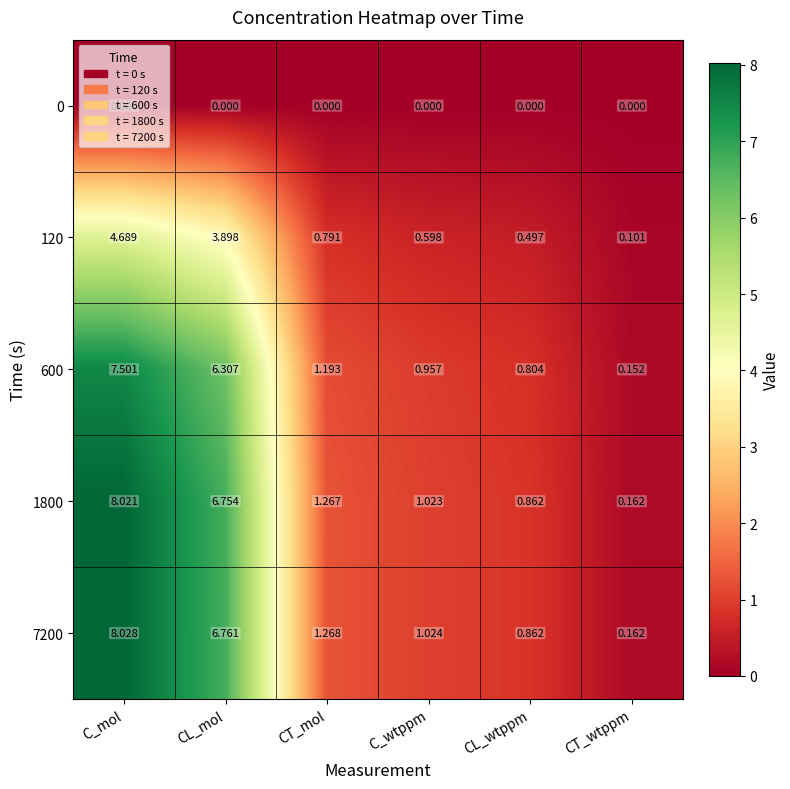

Which label corresponds to the largest value in the chart?

C_mol